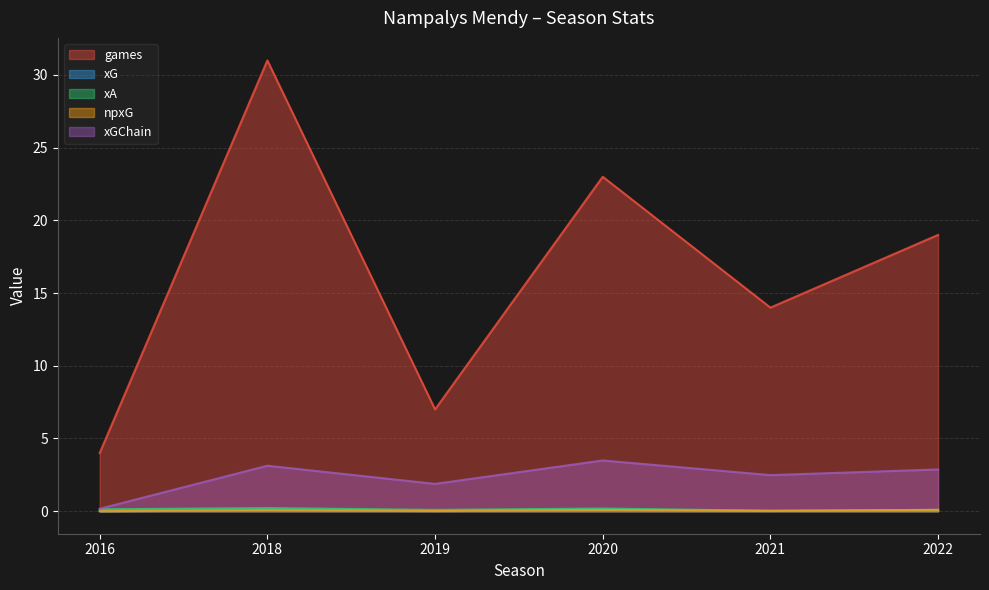

At which category does games reach its first local valley?

2019